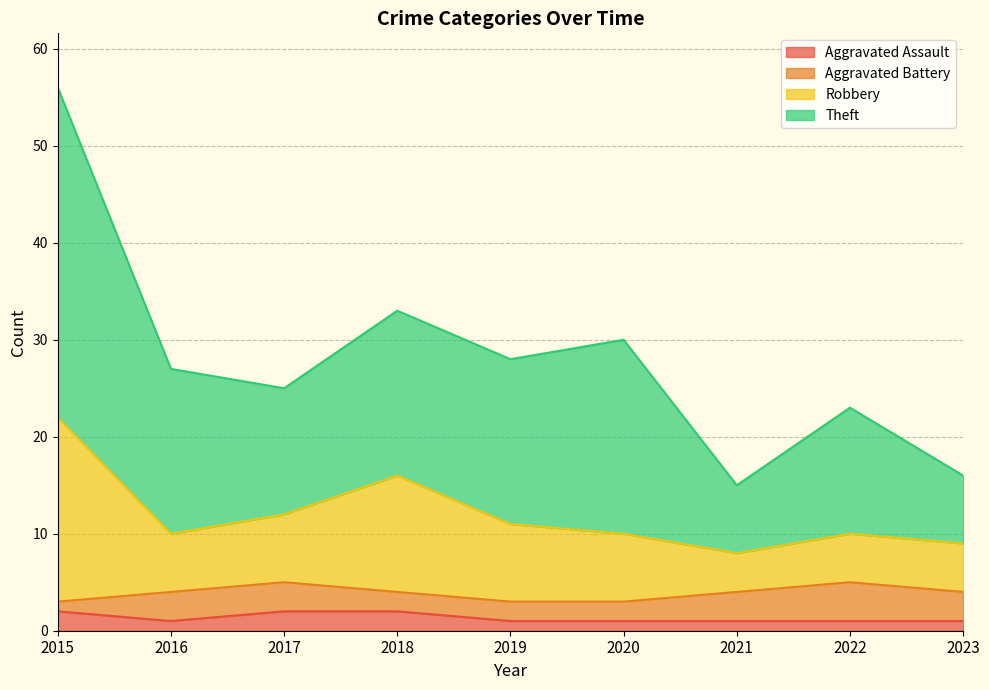

True or false: Robbery and Aggravated Assault intersect in this chart.

False